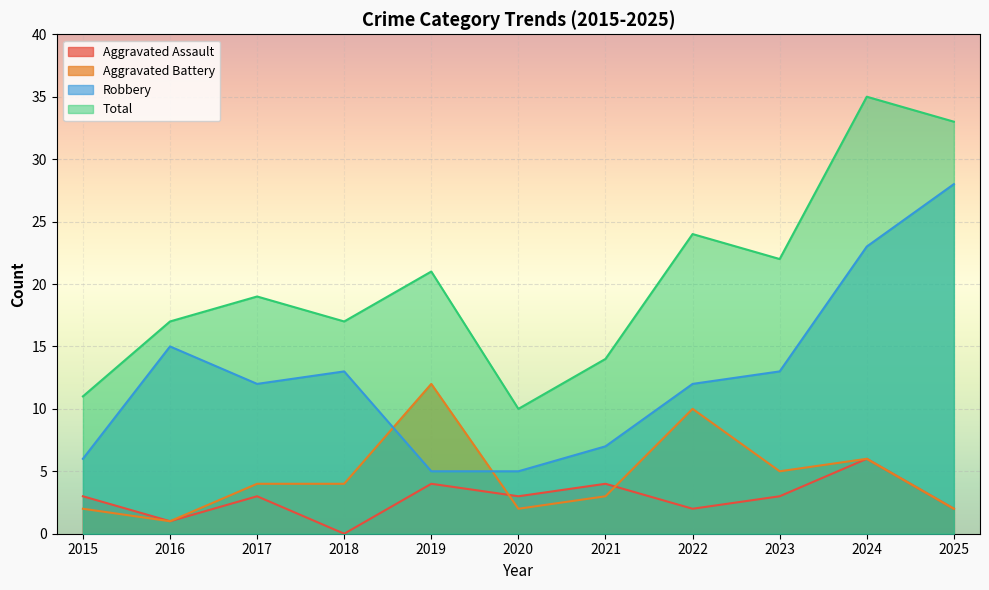

True or false: Aggravated Battery and Total cross at least once.

False